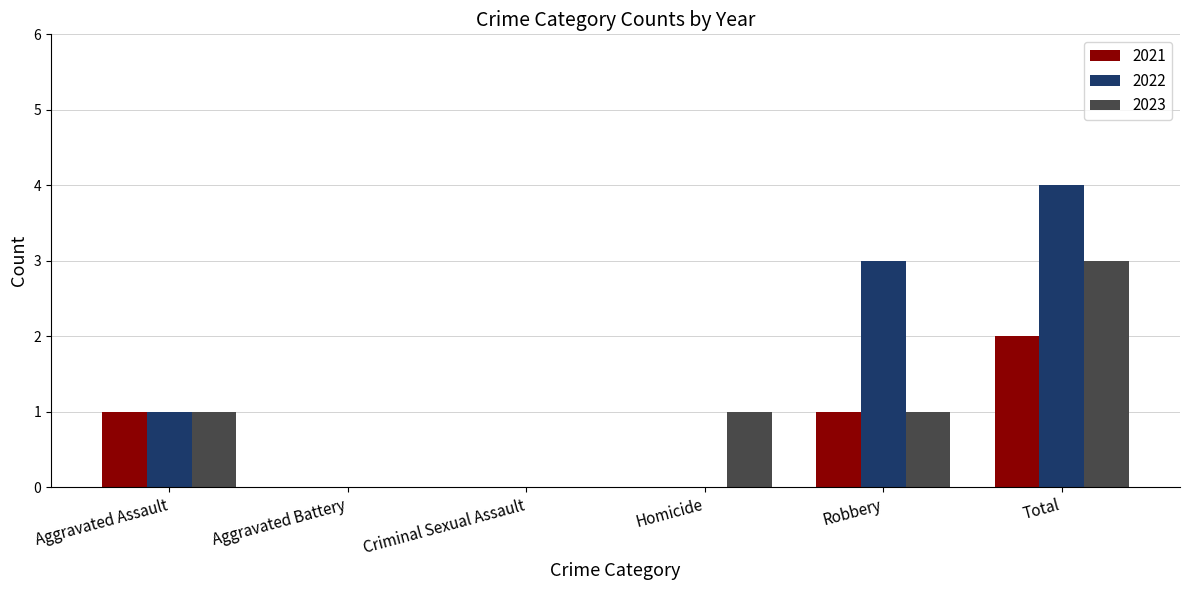

The value of 2022 at Homicide is -3. True or false?

False